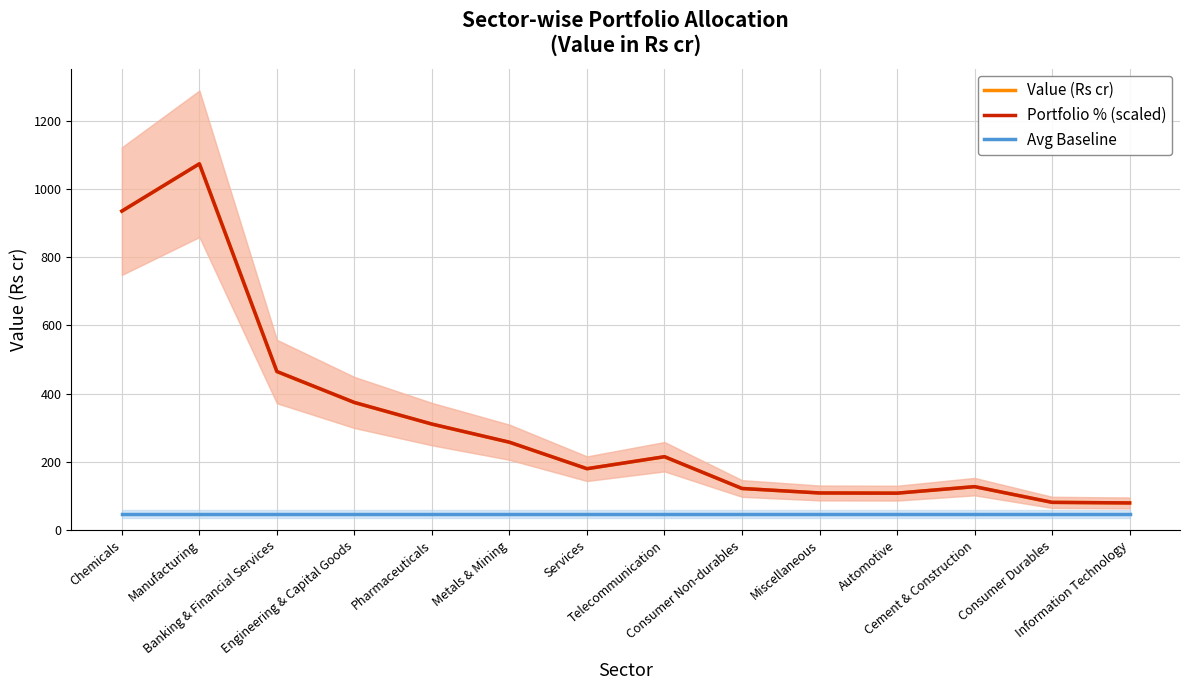

Reading left to right, transcribe all the data shown in this chart.

Value (Rs cr): 934.7	1073.5	464.3	373.7	310.4	257.3	179.9	214.6	121.9	108.7	108.2	127.3	81.2	79.6
Portfolio % (scaled): 934.9	1073.5	464.7	373.9	310.6	257.5	179.8	215.0	121.9	108.7	108.1	127.2	81.2	79.4
Avg Baseline: 47.5	47.5	47.5	47.5	47.5	47.5	47.5	47.5	47.5	47.5	47.5	47.5	47.5	47.5